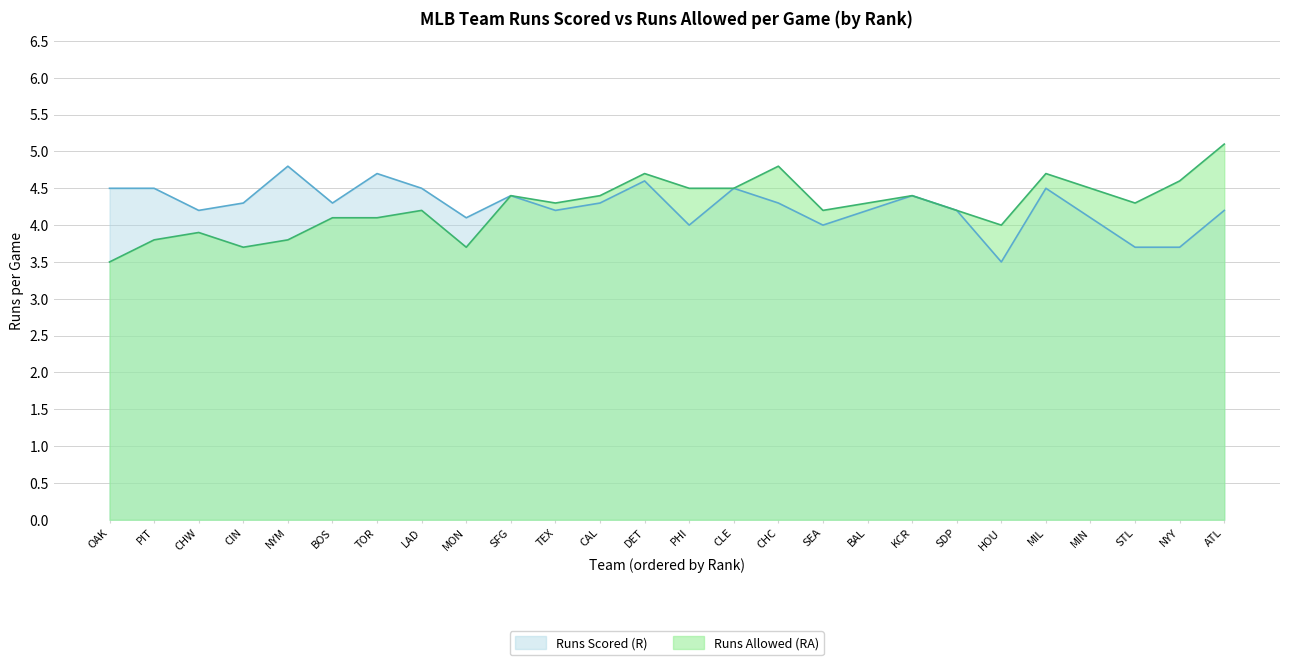

Reading right to left, transcribe all the data shown in this chart.

Runs Scored (R): ATL=4.2	NYY=3.7	STL=3.7	MIN=4.1	MIL=4.5	HOU=3.5	SDP=4.2	KCR=4.4	BAL=4.2	SEA=4.0	CHC=4.3	CLE=4.5	PHI=4.0	DET=4.6	CAL=4.3	TEX=4.2	SFG=4.4	MON=4.1	LAD=4.5	TOR=4.7	BOS=4.3	NYM=4.8	CIN=4.3	CHW=4.2	PIT=4.5	OAK=4.5
Runs Allowed (RA): ATL=5.1	NYY=4.6	STL=4.3	MIN=4.5	MIL=4.7	HOU=4.0	SDP=4.2	KCR=4.4	BAL=4.3	SEA=4.2	CHC=4.8	CLE=4.5	PHI=4.5	DET=4.7	CAL=4.4	TEX=4.3	SFG=4.4	MON=3.7	LAD=4.2	TOR=4.1	BOS=4.1	NYM=3.8	CIN=3.7	CHW=3.9	PIT=3.8	OAK=3.5